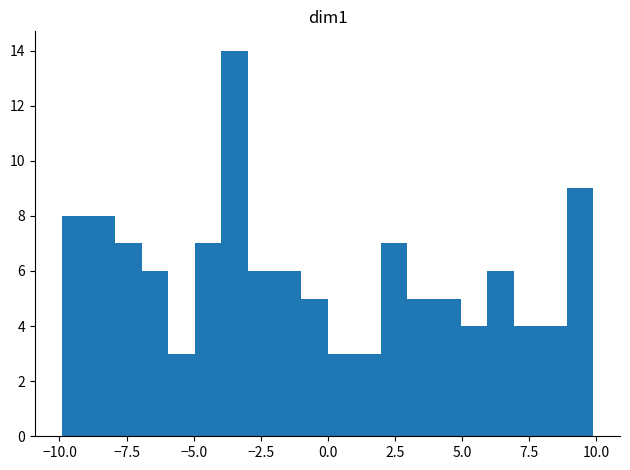

Read against the x-axis, roughly where is the centre of the tallest bar?

-3.5